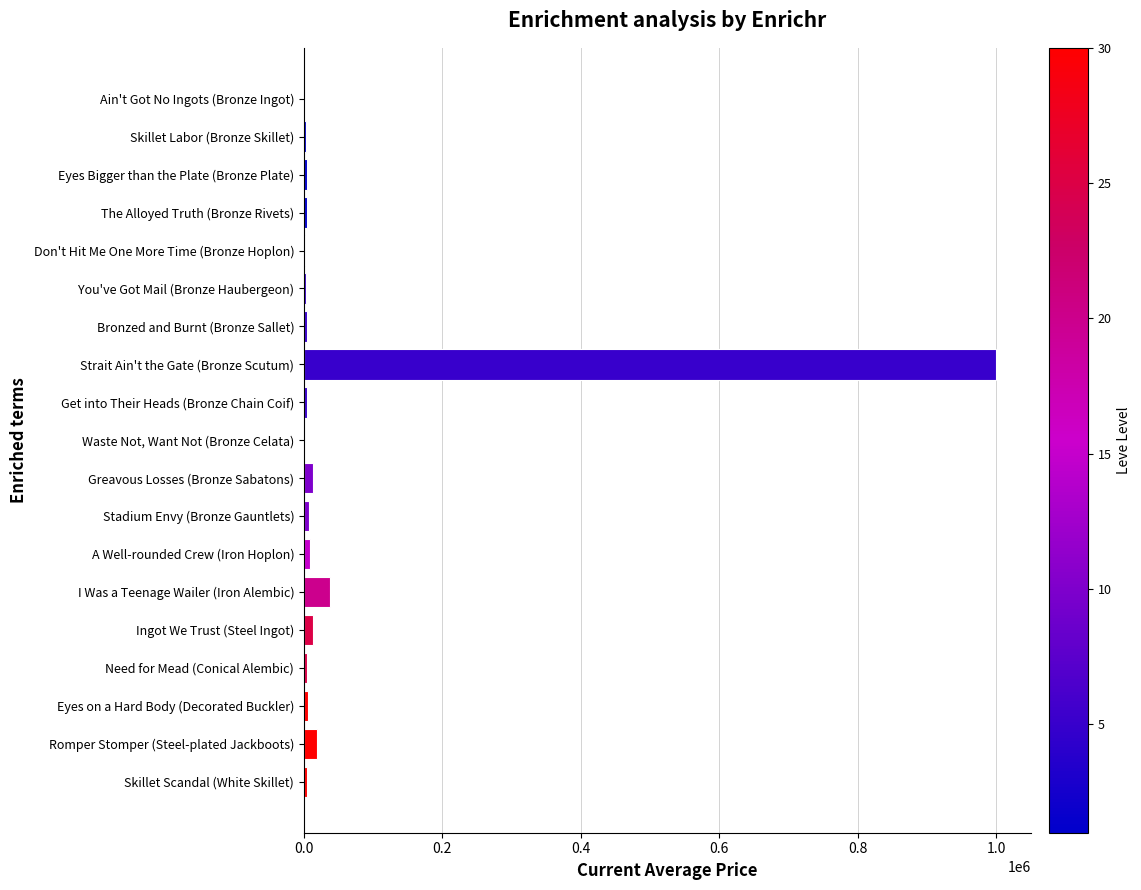

What is the sum of all values?

1141182.2